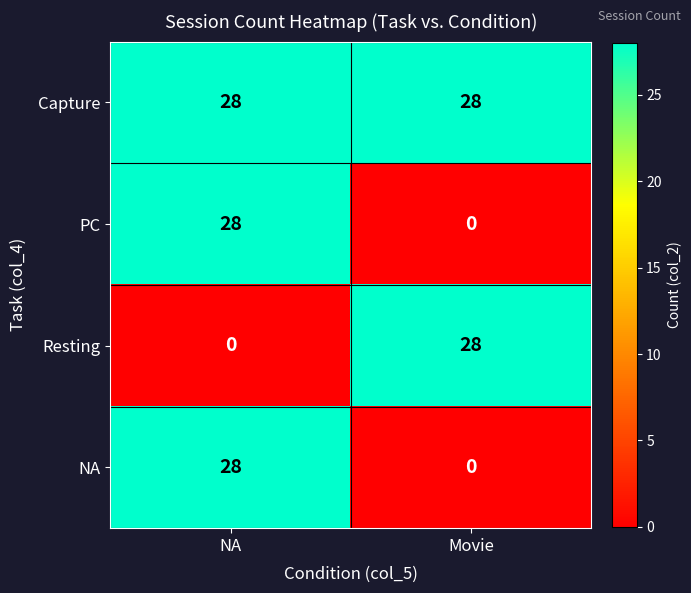

What is the average value of the NA series?

14